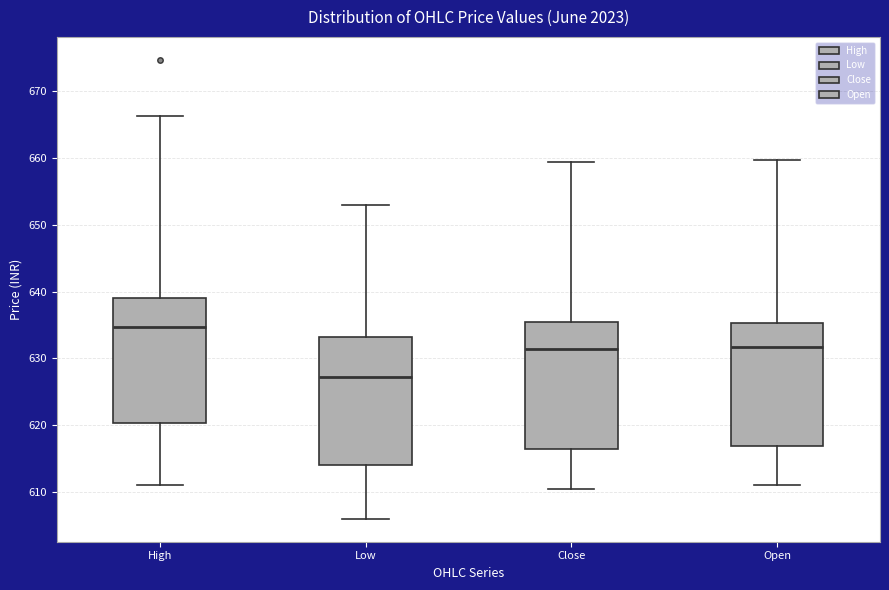

Which box's median line is the lowest?

Low